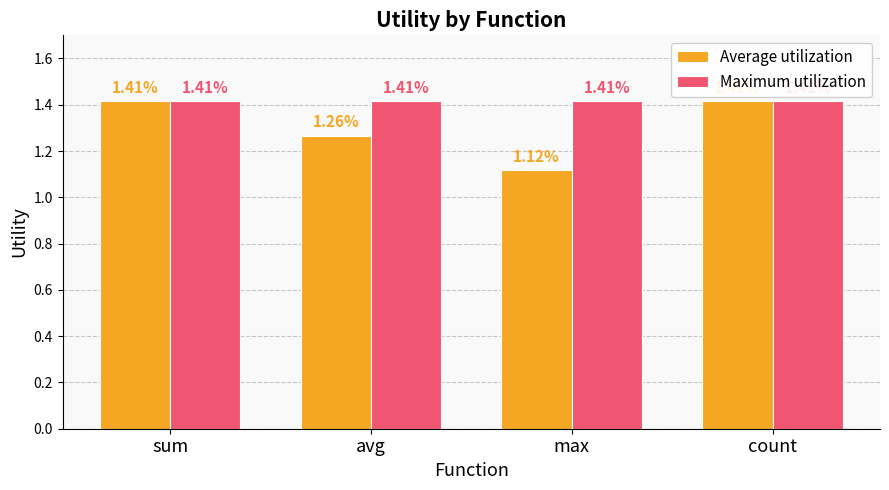

Between sum and avg, which series saw the biggest shift?

Average utilization